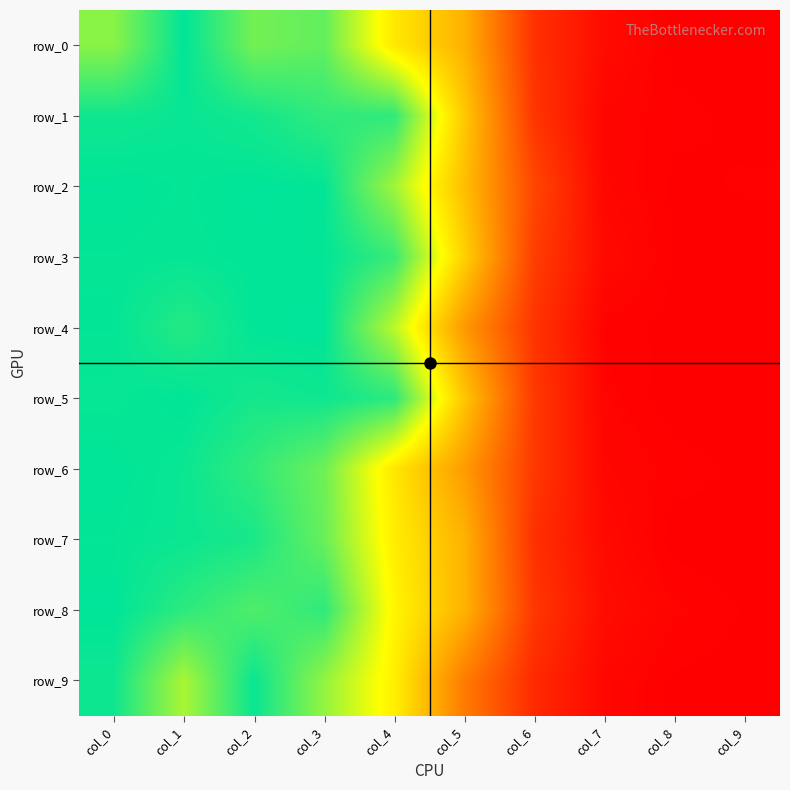

The value of row_4 at col_2 is 16.1. True or false?

True